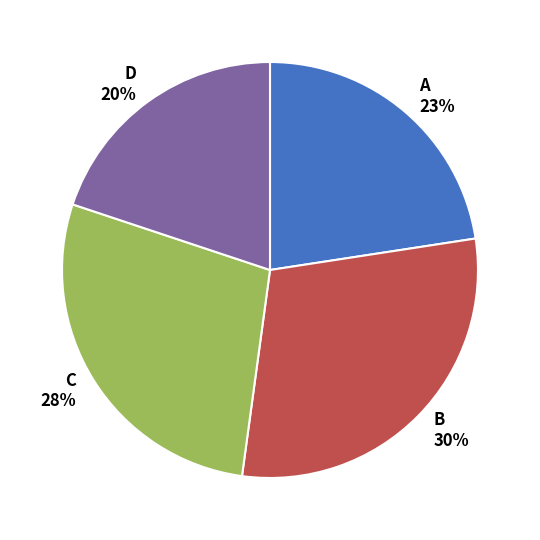

How many segments does this pie chart have?

4